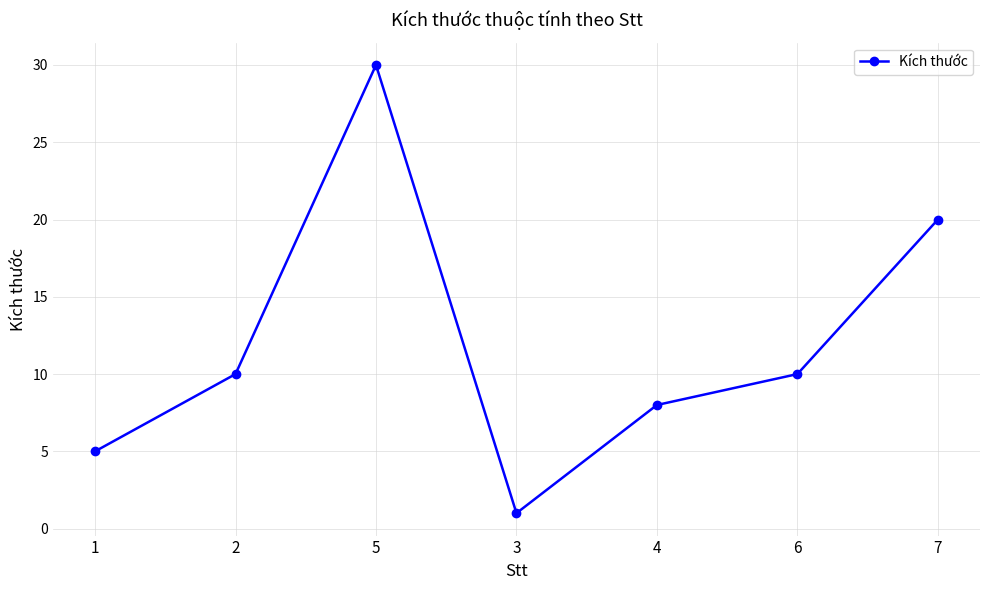

Reading left to right, list all the values displayed in this chart.

5	10	30	1	8	10	20